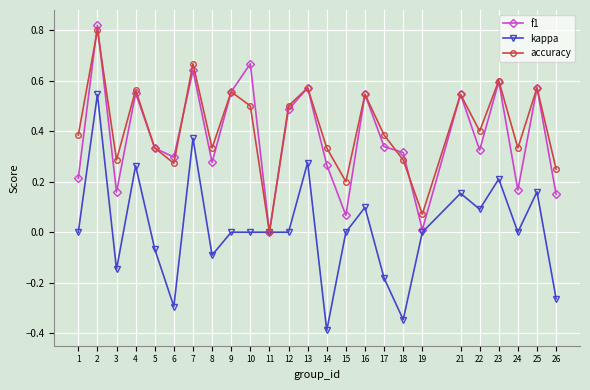

How many distinct data groups are displayed?

3